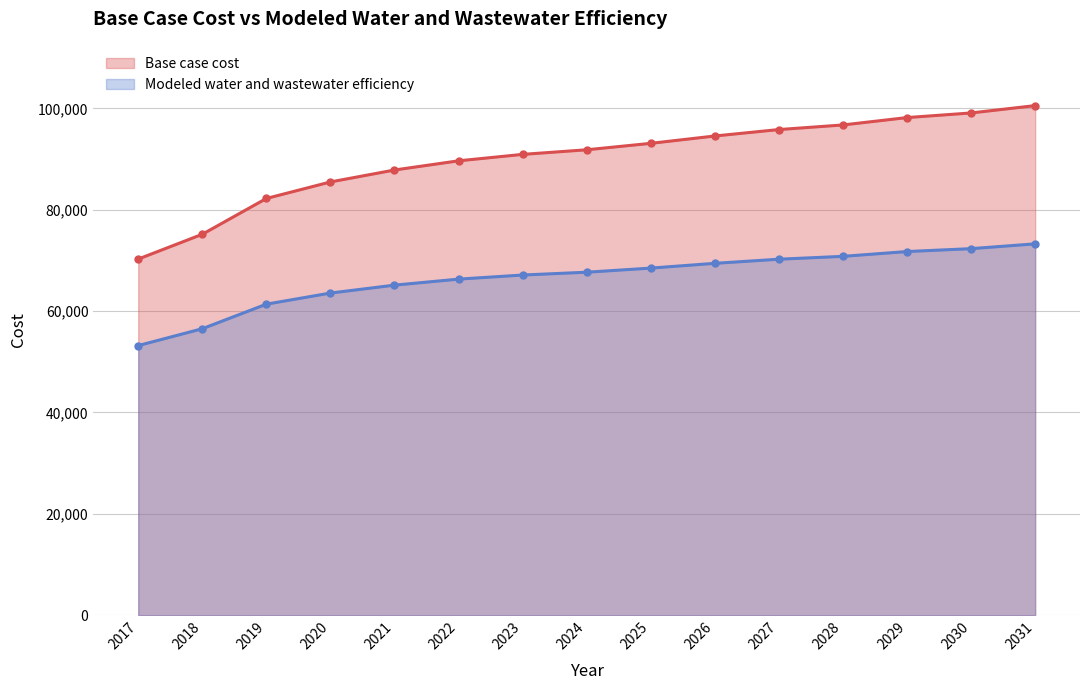

Between 2017 and 2023, which series saw the biggest shift?

Base case cost